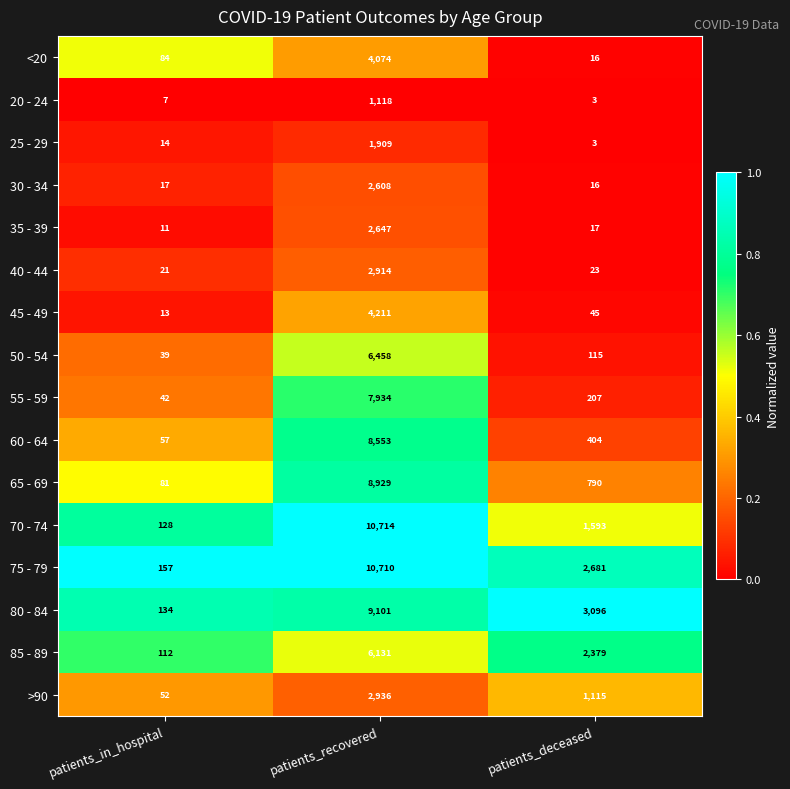

Rank the categories by 50 - 54 value from highest to lowest.

patients_recovered, patients_deceased, patients_in_hospital